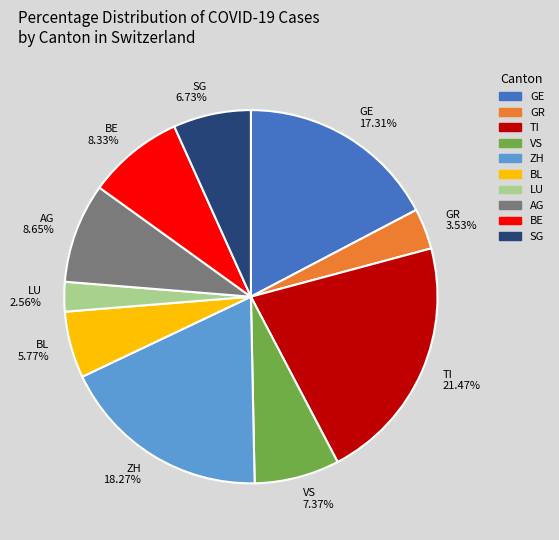

Is there a majority slice in this chart?

No